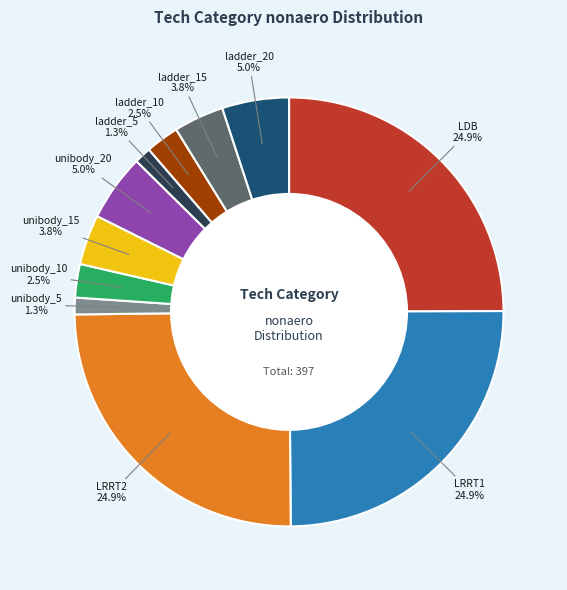

Does any single category account for the majority?

No